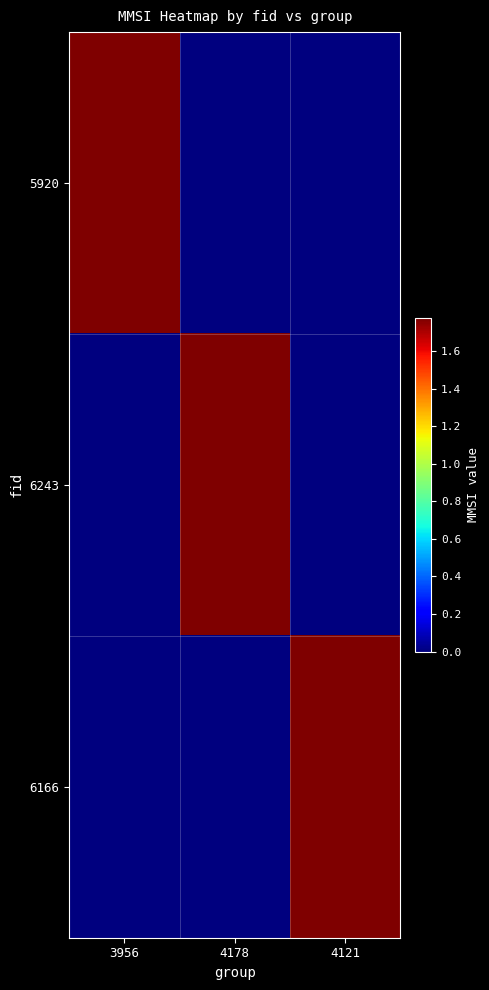

Which series has the widest spread of values?

5920